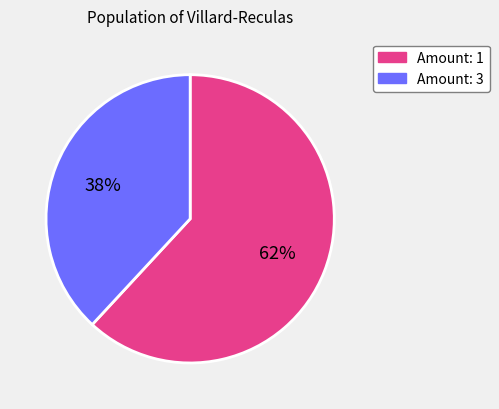

Is there any slice that represents more than half of the pie?

Yes